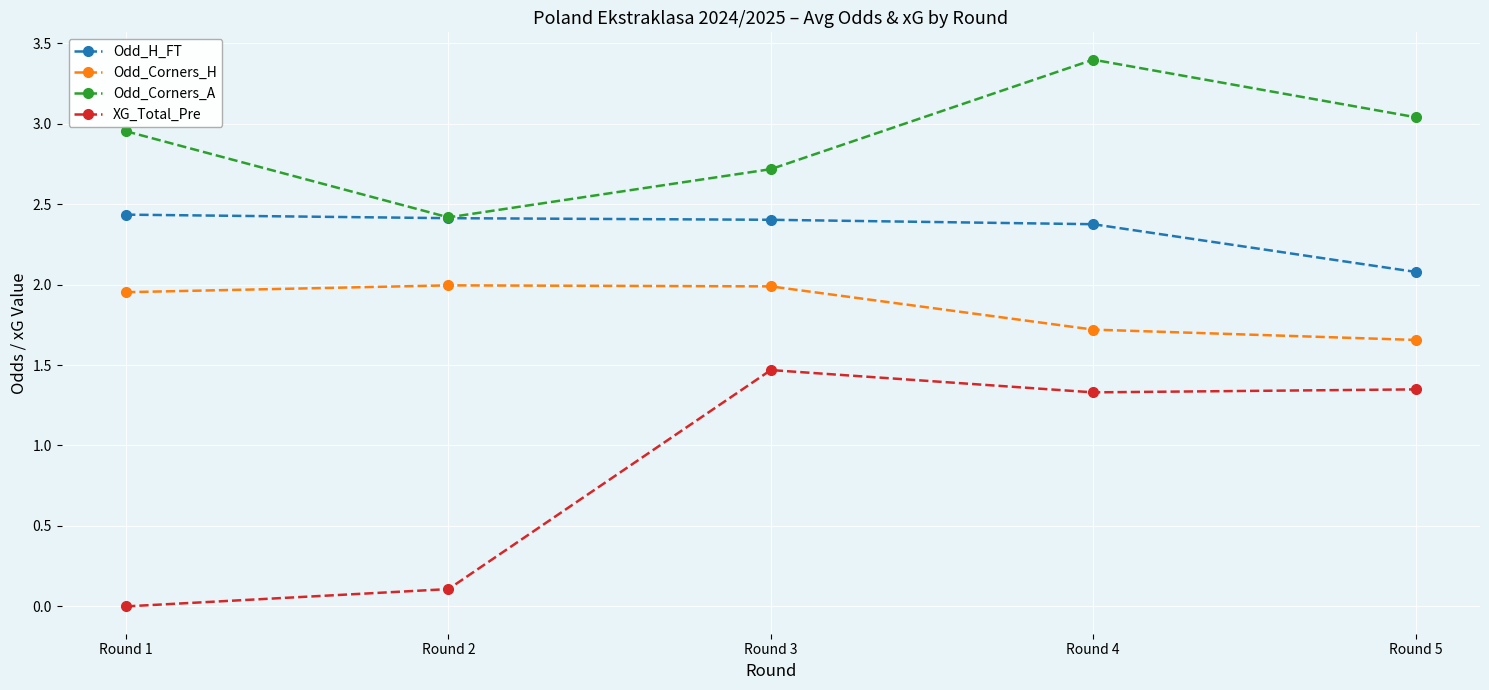

What is the value of the XG_Total_Pre point at the 2nd from the left?

0.1